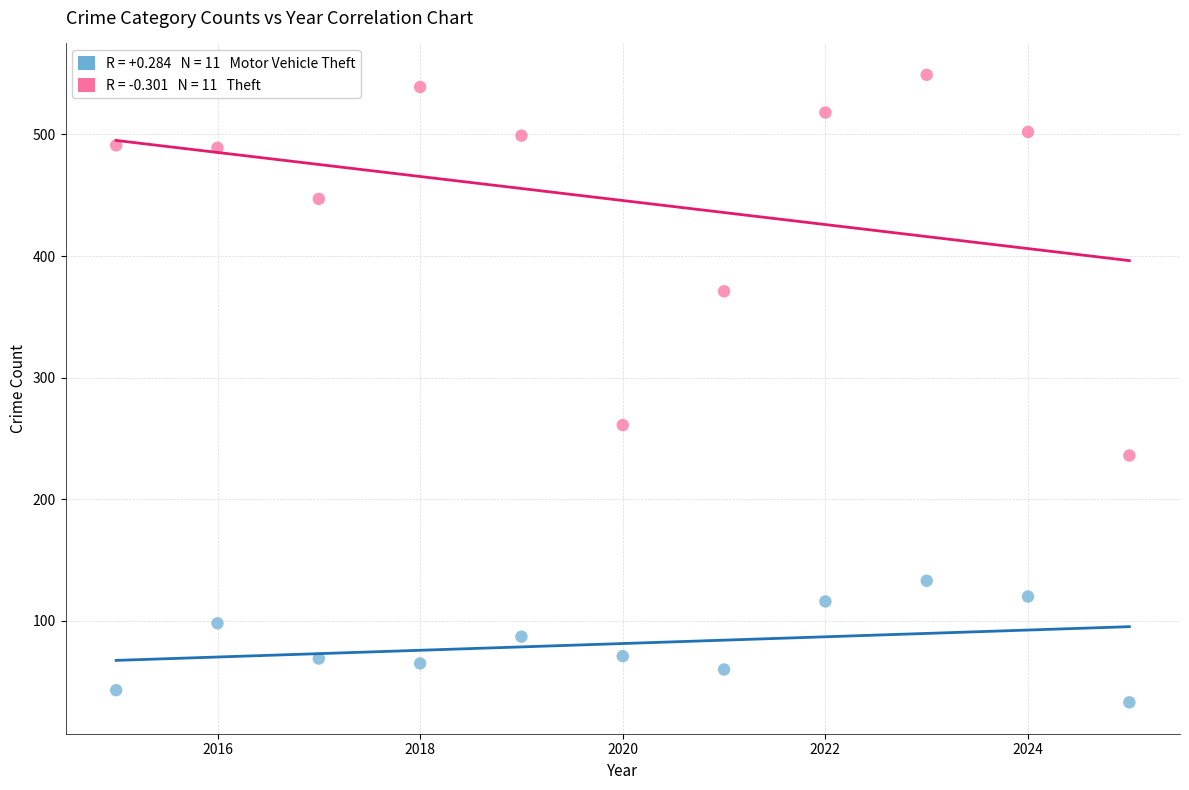

Across all series, what Y value is closest to 291?

261